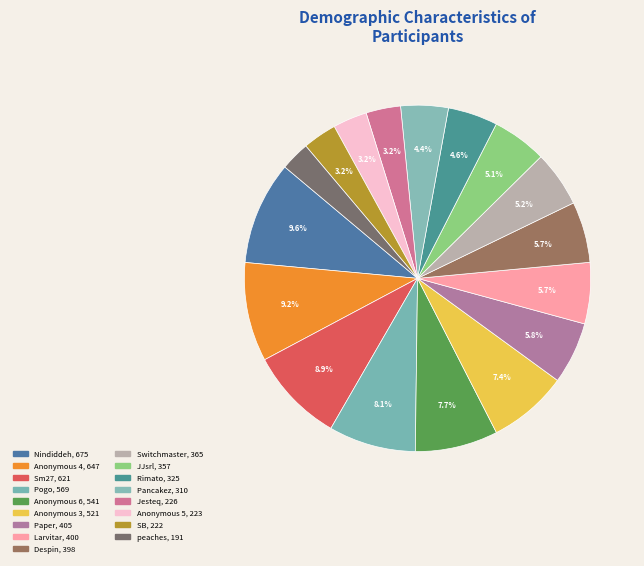

To the nearest percent, what percentage of the pie is SB?

3%